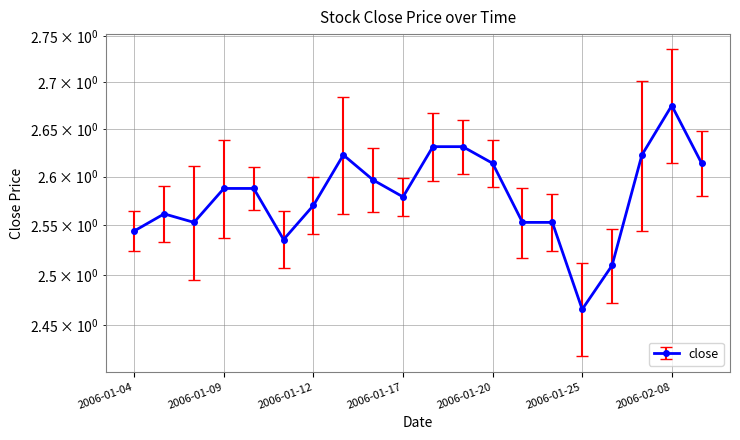

Reading right to left, what are all the values shown in this chart?

2006-02-09=2.6	2006-02-08=2.7	2006-02-07=2.6	2006-02-06=2.5	2006-01-25=2.5	2006-01-24=2.6	2006-01-23=2.6	2006-01-20=2.6	2006-01-19=2.6	2006-01-18=2.6	2006-01-17=2.6	2006-01-16=2.6	2006-01-13=2.6	2006-01-12=2.6	2006-01-11=2.5	2006-01-10=2.6	2006-01-09=2.6	2006-01-06=2.6	2006-01-05=2.6	2006-01-04=2.5